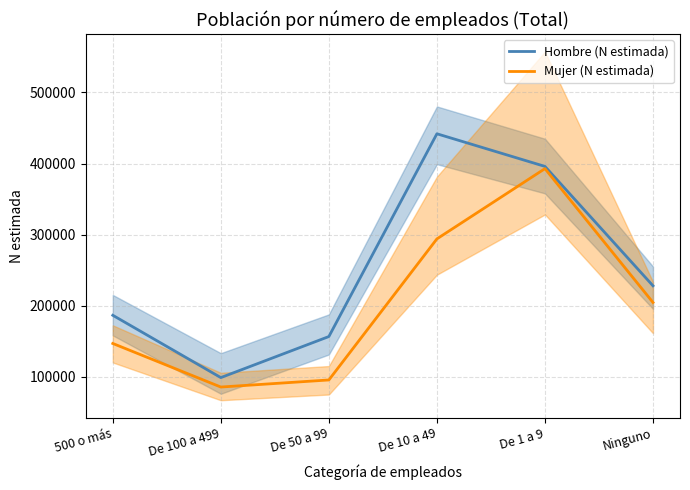

Count the number of categories in the chart.

6